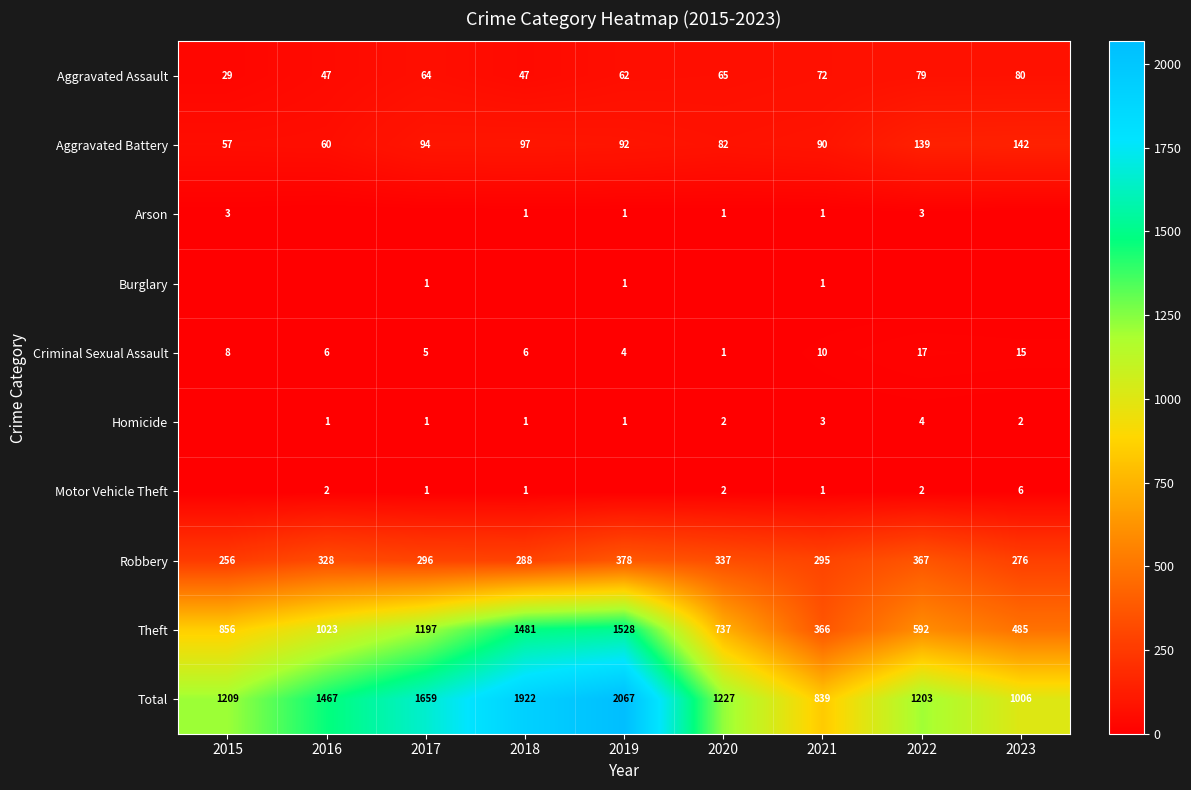

At which label is Criminal Sexual Assault closest to 9?

2015